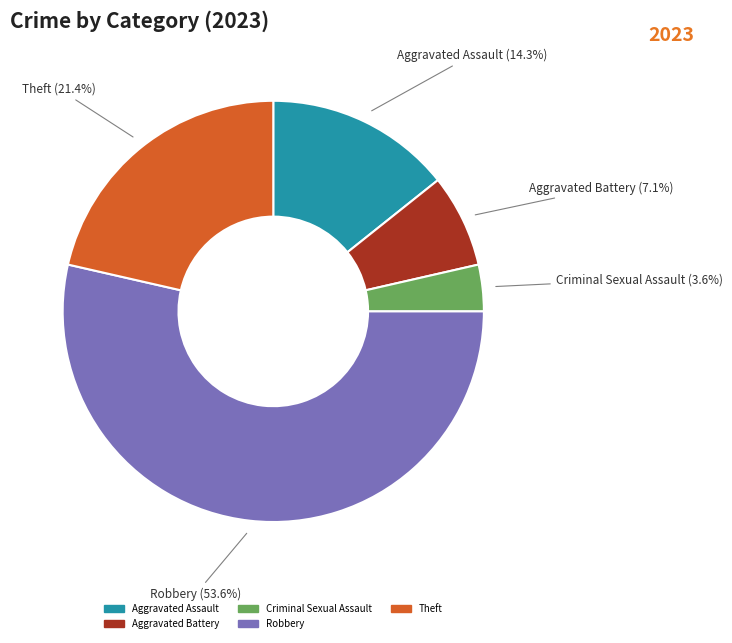

How many segments does this pie chart have?

5